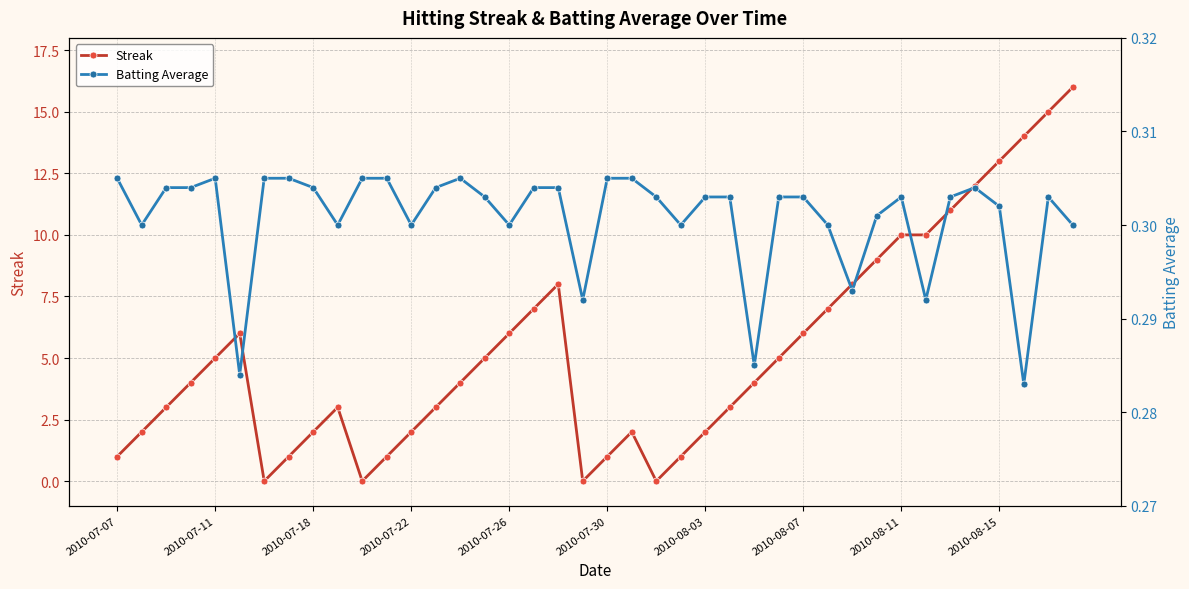

What value does the Batting Average series have at 18?

0.3